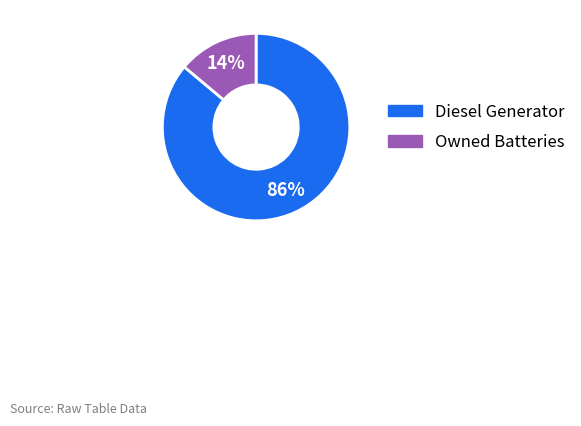

What is the largest slice in the pie chart?

Diesel Generator